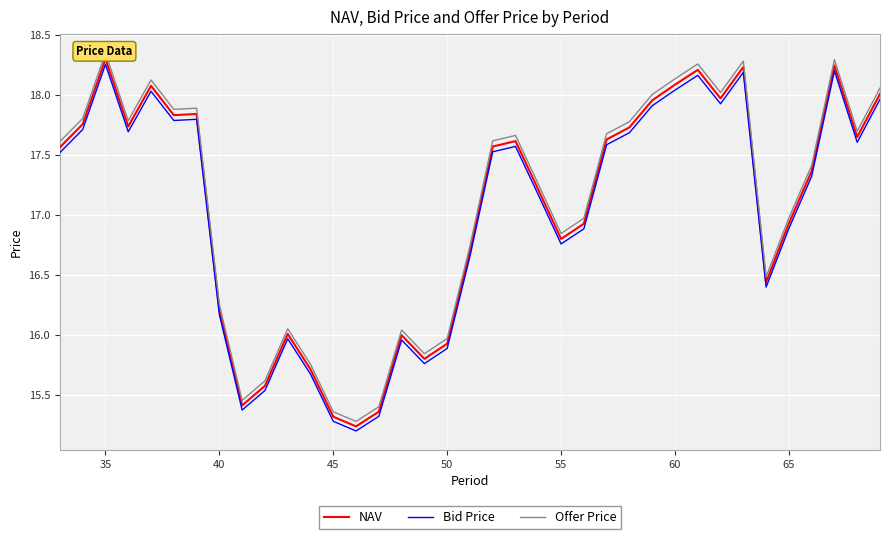

How many lines are shown in the chart?

3